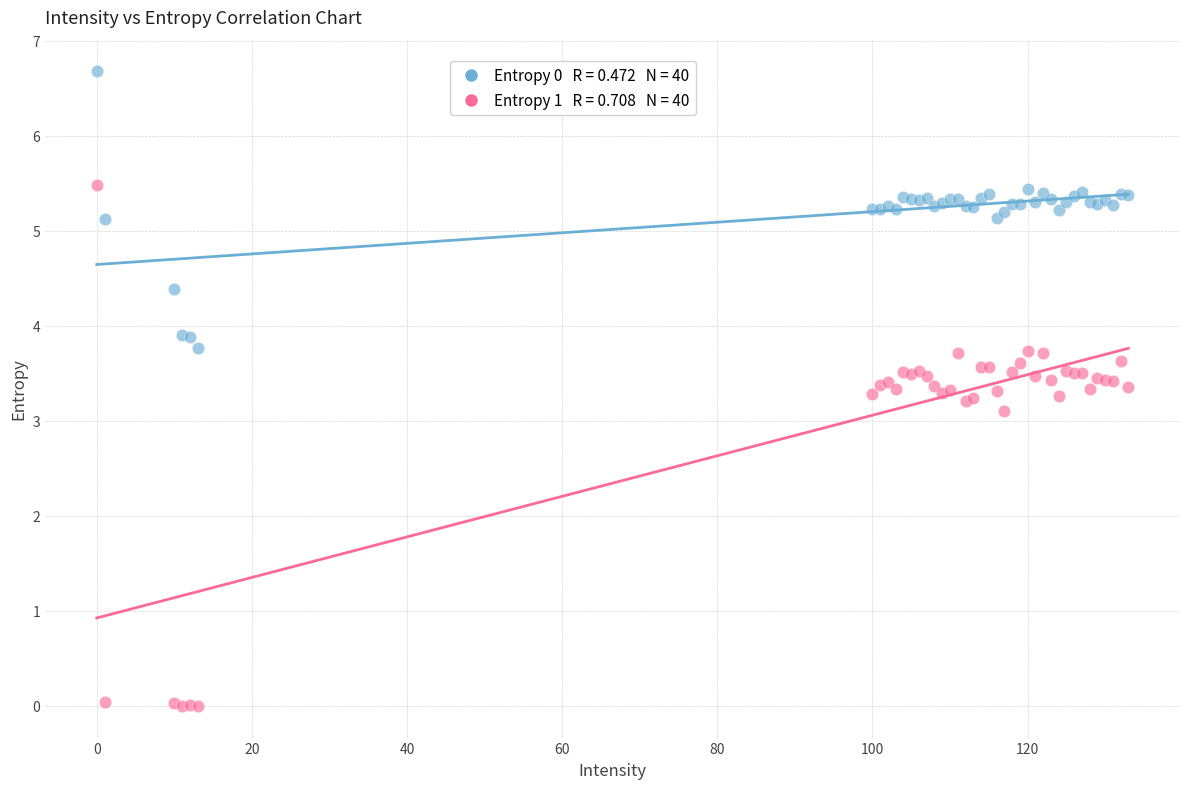

Across all series, what Y value is closest to 3?

3.1